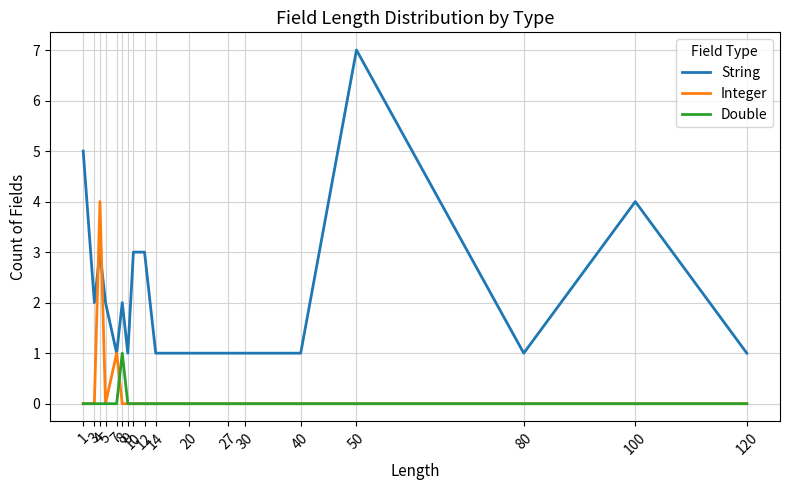

Which series has the largest range (max minus min)?

String